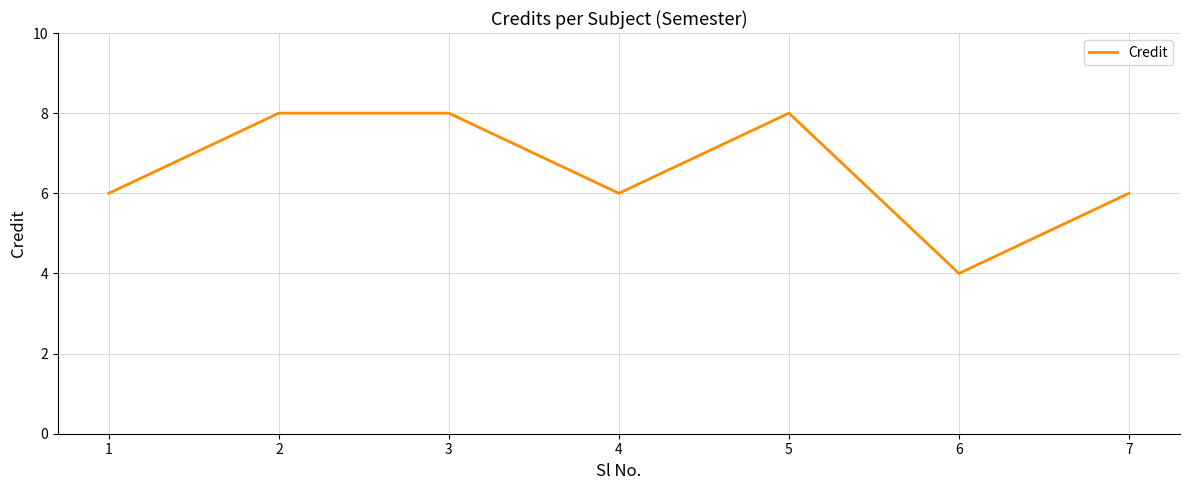

Is it true that the value at 4 is 6?

True